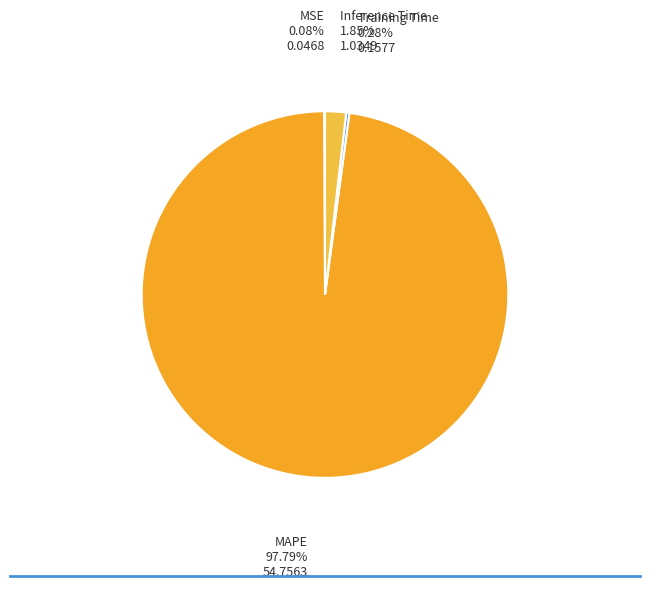

The MAPE slice represents 87% of the pie. True or false?

False